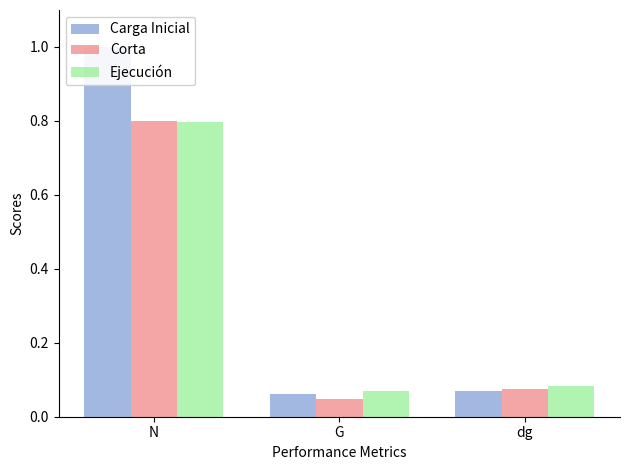

What is the sum of the Ejecución values at G and N?

0.9